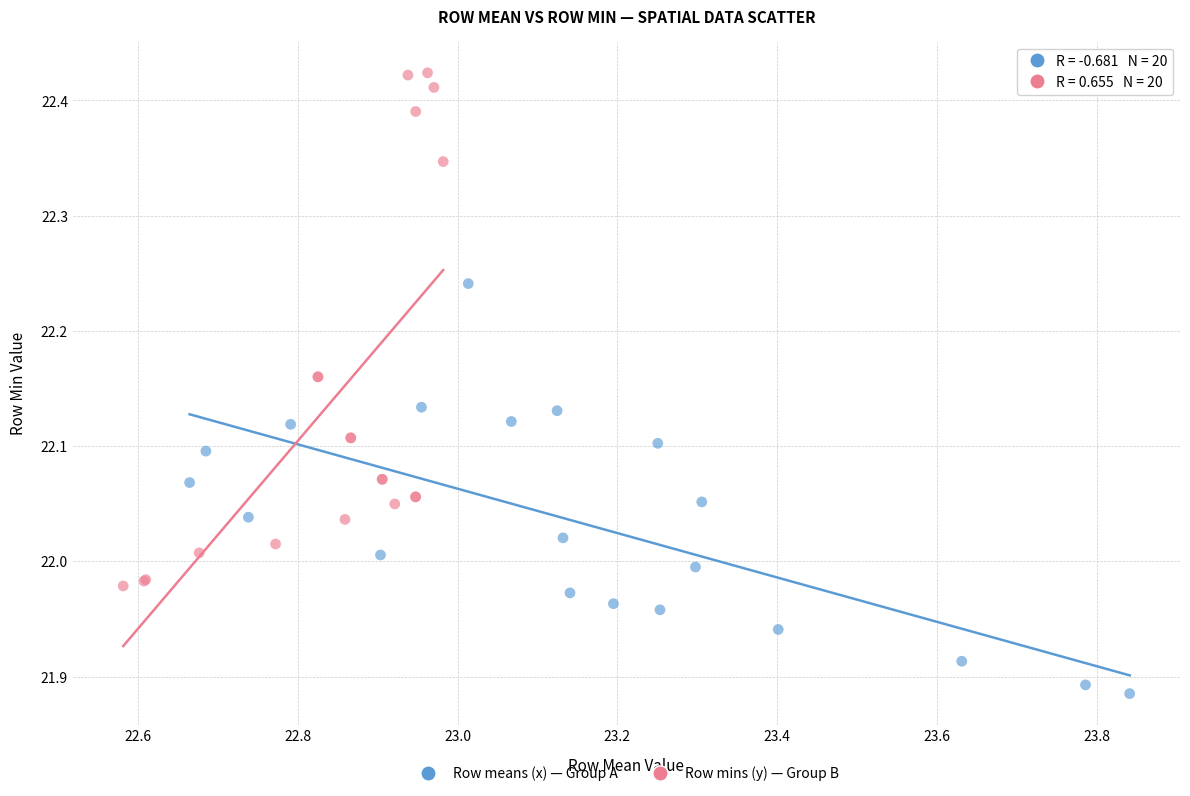

Which series has the largest Y range (max minus min)?

Row mins (y) — Group B